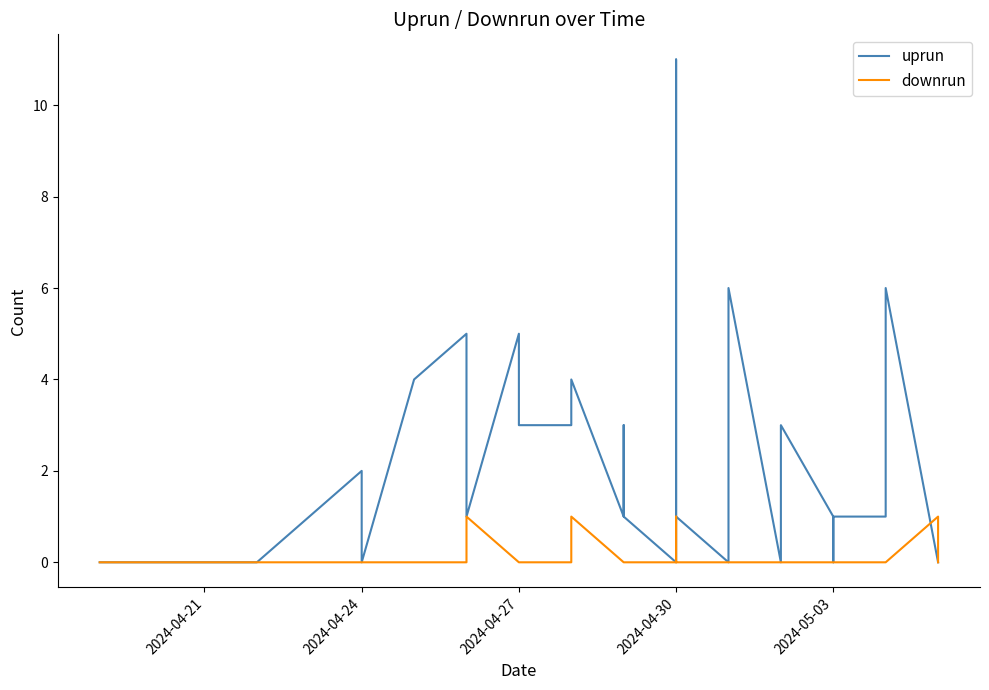

True or false: uprun has a value of 0 at 2024-04-21.

True